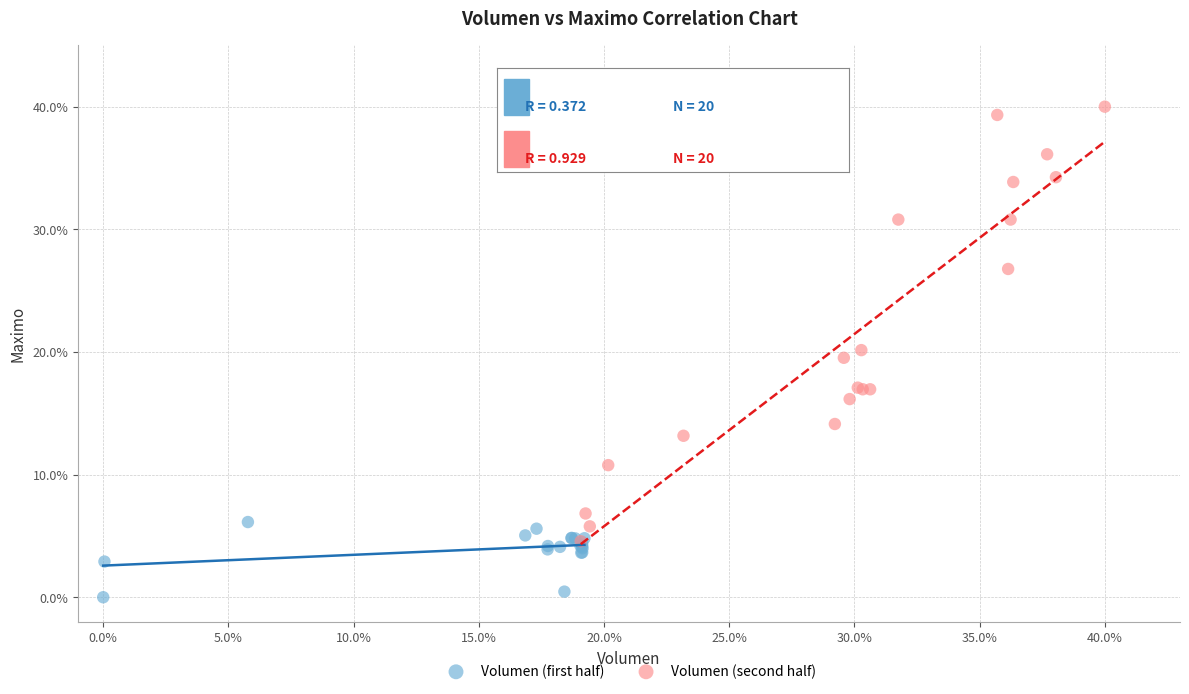

What are all the series names shown in the legend?

Volumen (first half), Volumen (second half)